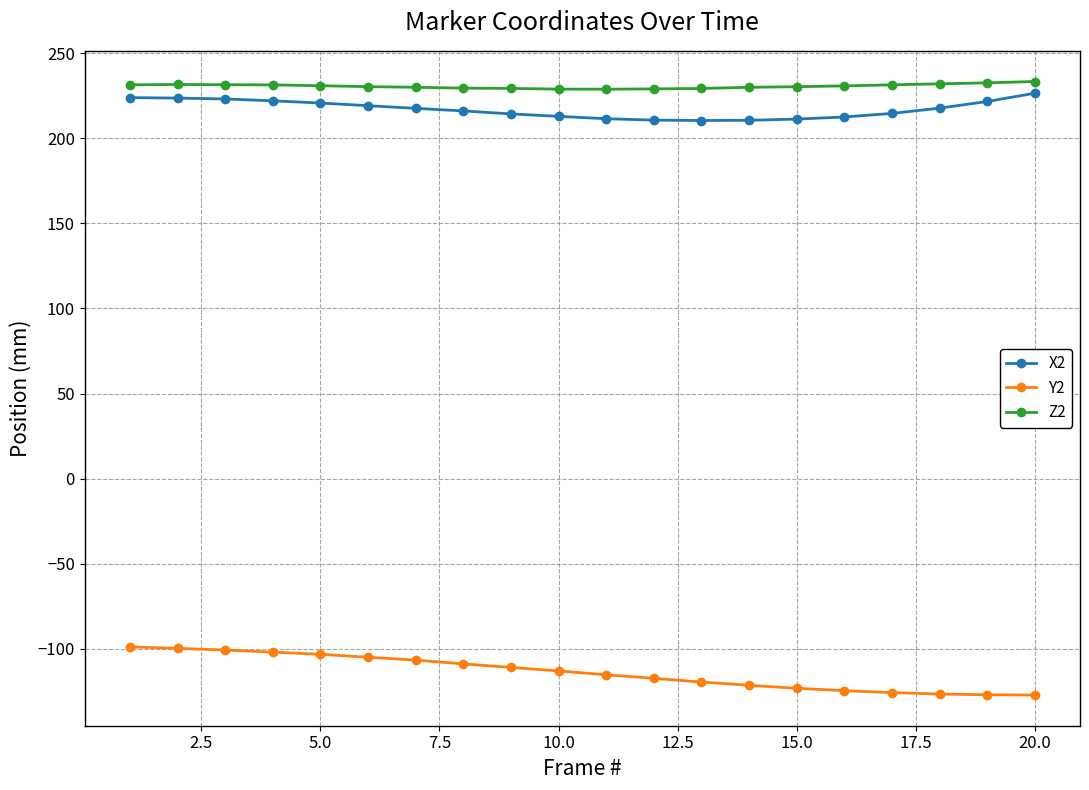

True or false: X2 and Z2 intersect in this chart.

False